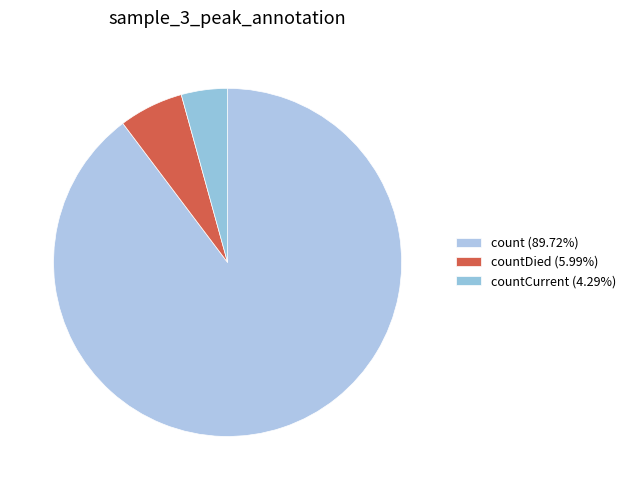

Count the number of slices in the pie.

3